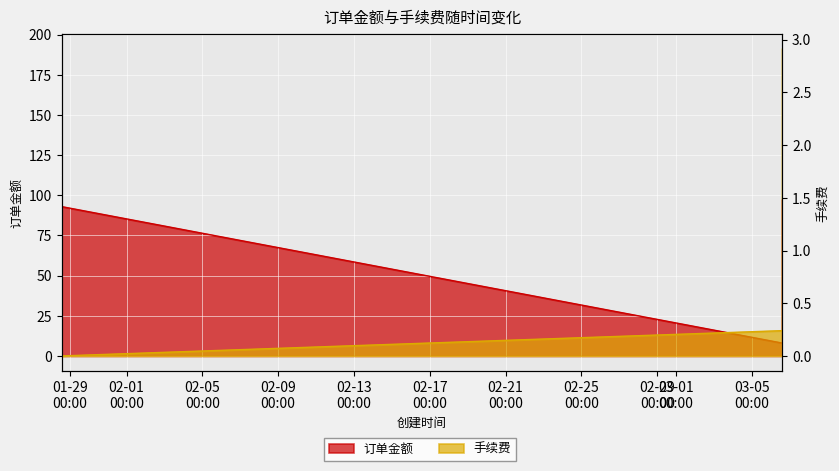

Which series has the largest total across all categories?

订单金额